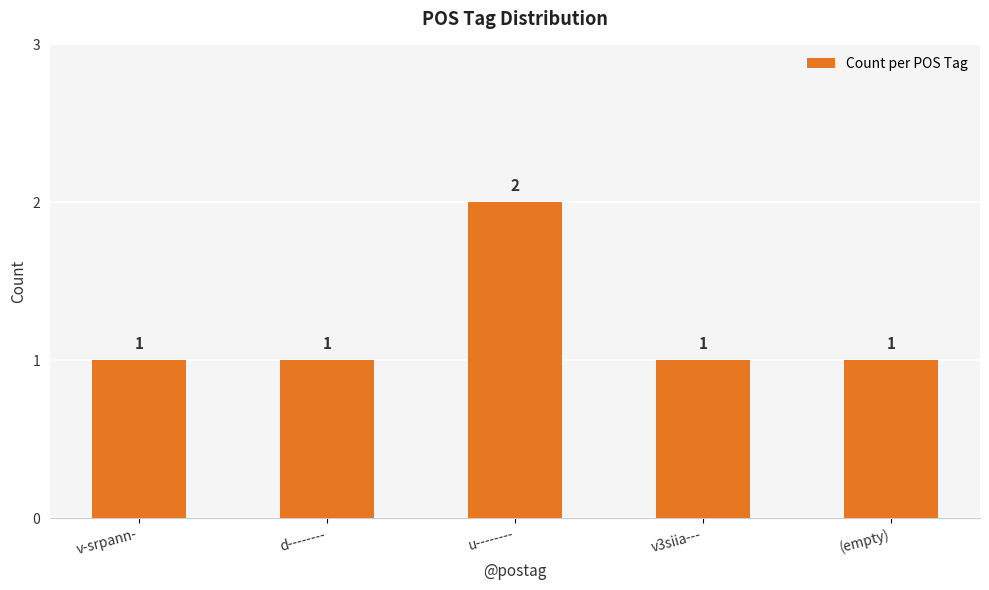

The chart shows a value of 2 at v3siia---. True or false?

False